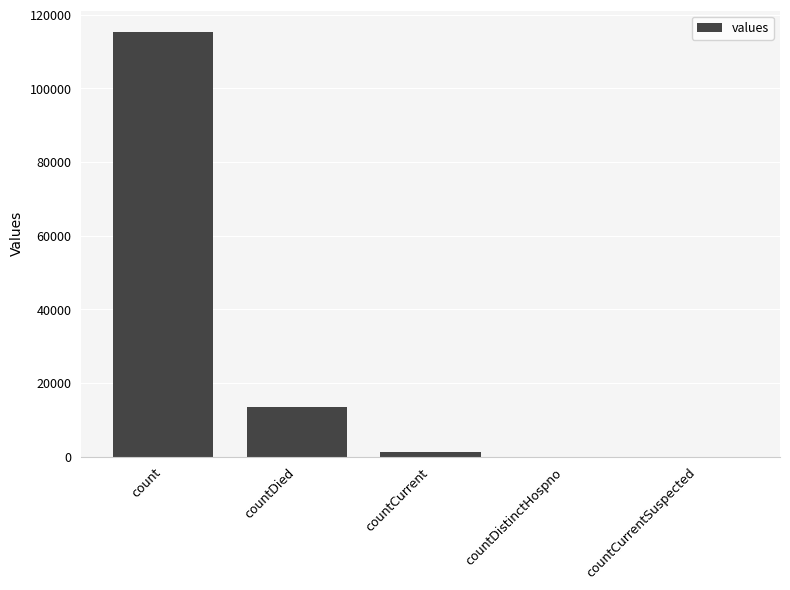

At which label is the value closest to 57689?

countDied